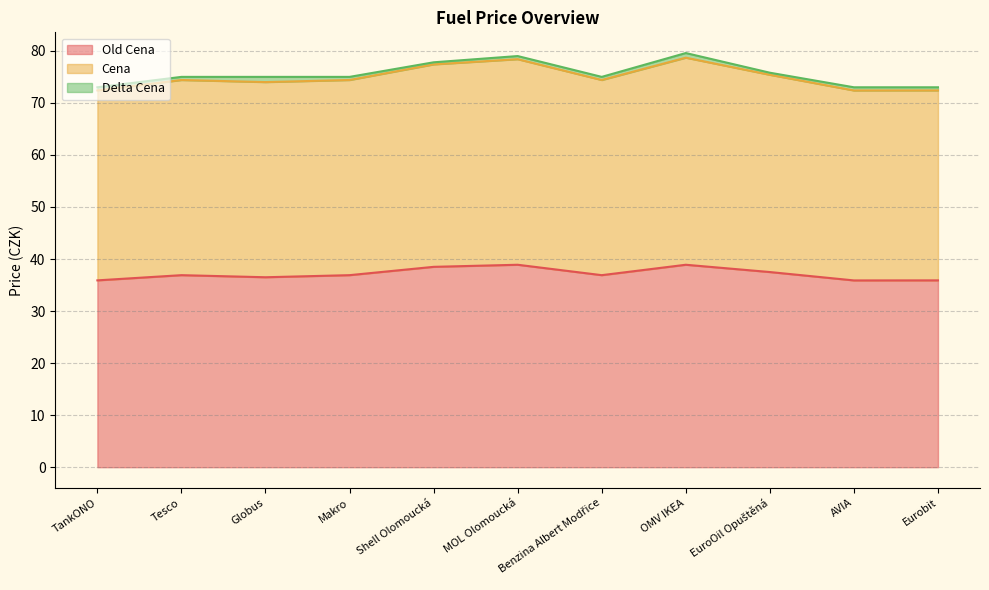

Rank the categories by Cena value from highest to lowest.

OMV IKEA, MOL Olomoucká, Shell Olomoucká, EuroOil Opuštěná, Tesco, Globus, Makro, Benzina Albert Modřice, TankONO, AVIA, Eurobit